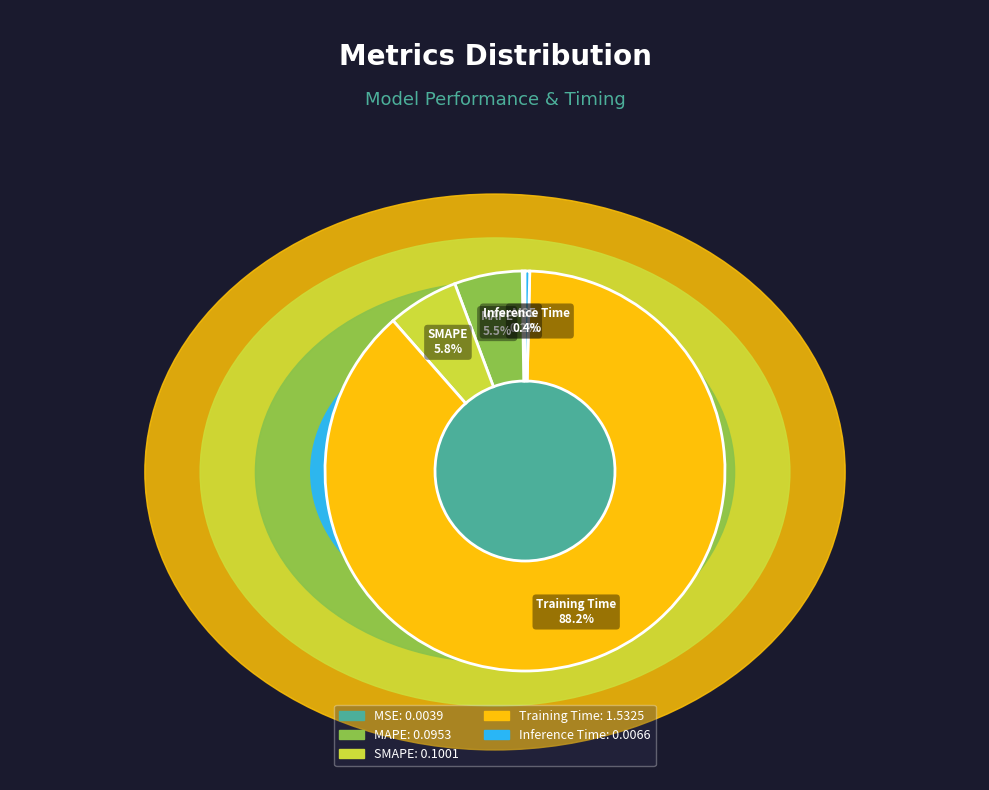

To the nearest percent, what portion does MAPE represent?

5%